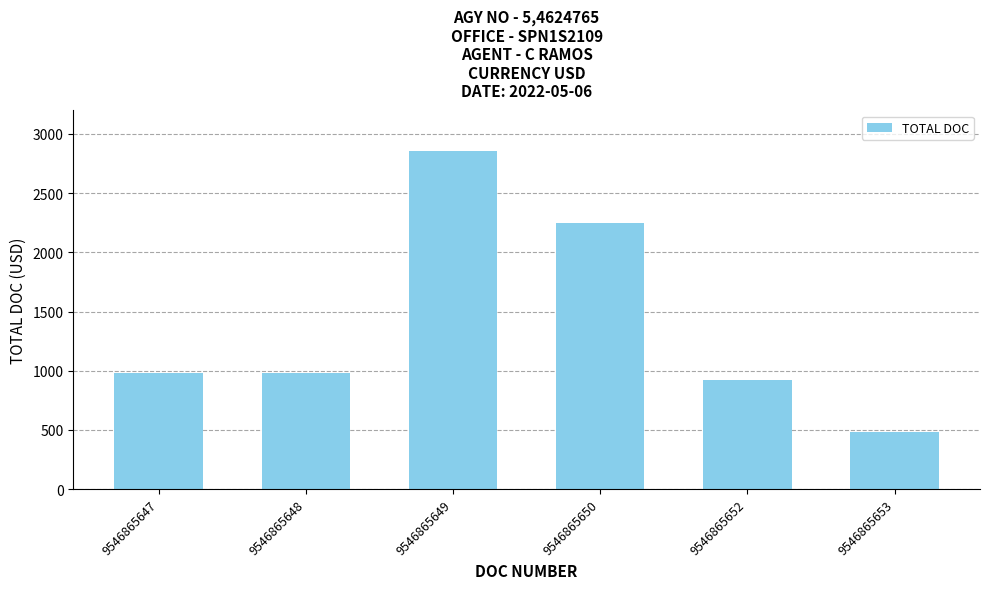

What is the sum of the values at 9546865652 and 9546865649?

3777.6